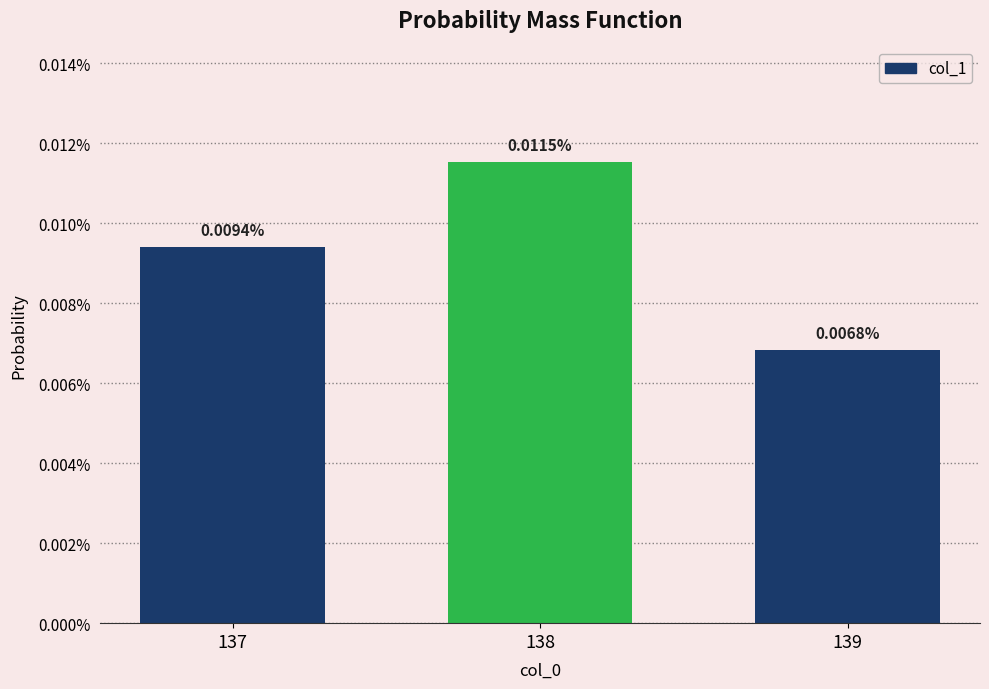

Does the chart contain stacked bars?

No